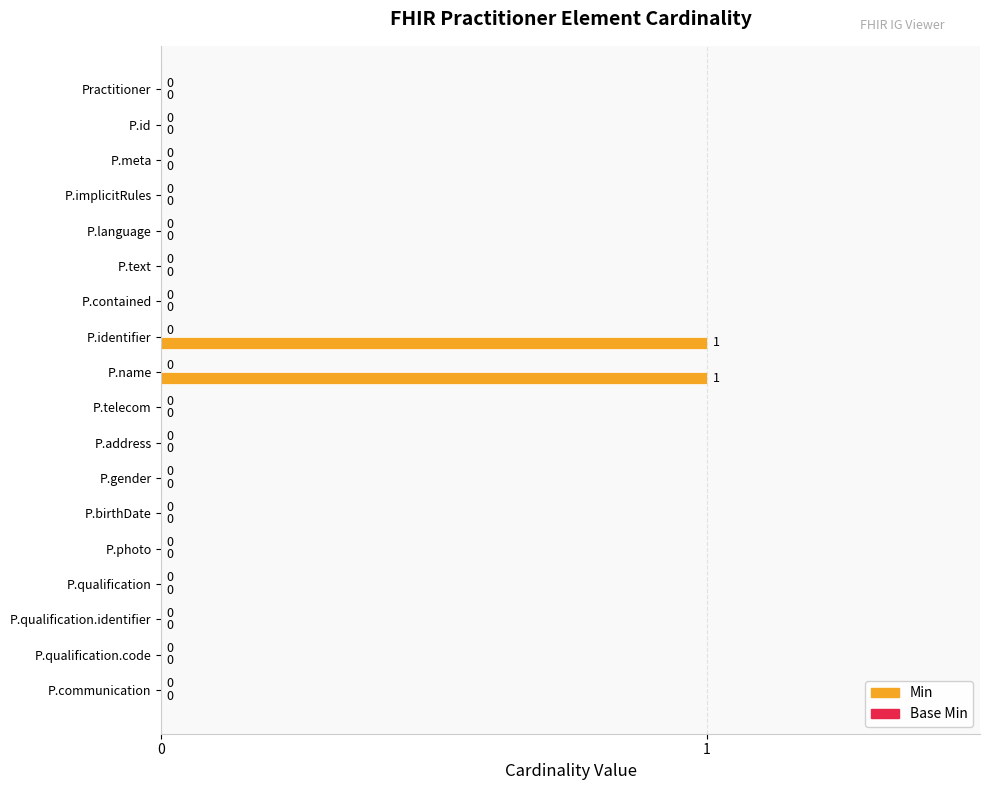

Reading top to bottom, what are all the values shown in this chart?

Practitioner=0	P.id=0	P.meta=0	P.implicitRules=0	P.language=0	P.text=0	P.contained=0	P.identifier=1	P.name=1	P.telecom=0	P.address=0	P.gender=0	P.birthDate=0	P.photo=0	P.qualification=0	P.qualification.identifier=0	P.qualification.code=0	P.communication=0